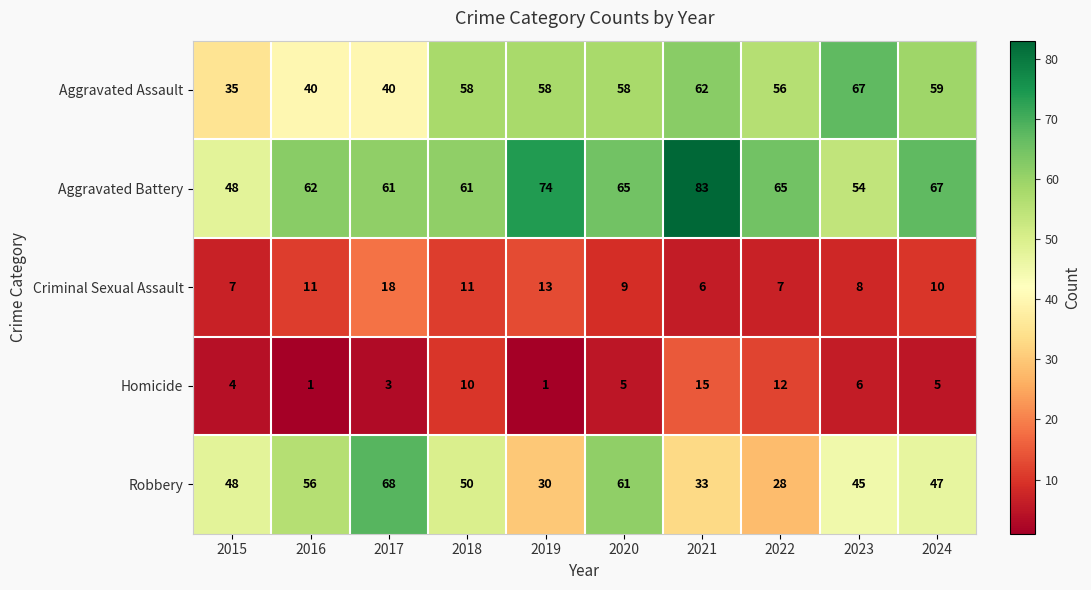

The value of Aggravated Battery at 2018 is 33. True or false?

False